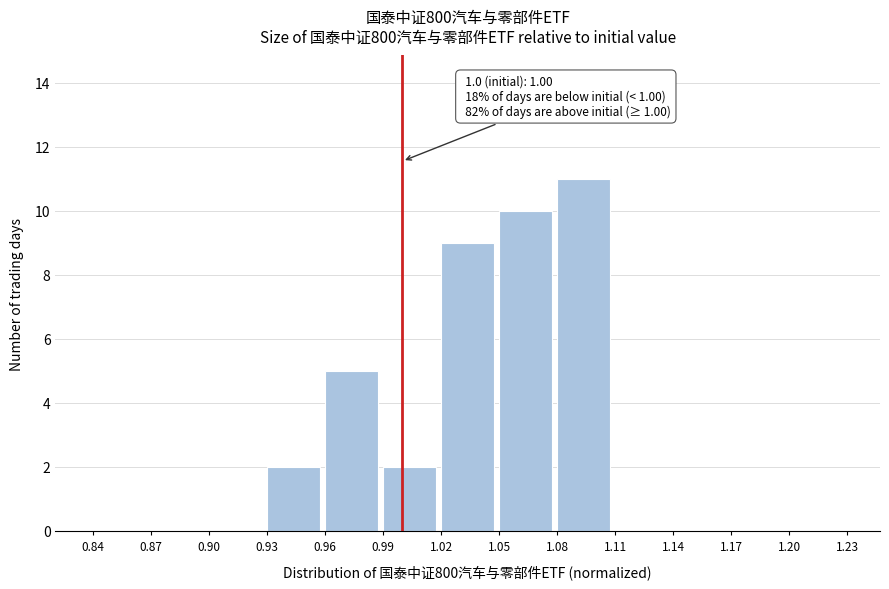

Over which range of the x-axis is the bar tallest?

1.08 to 1.11